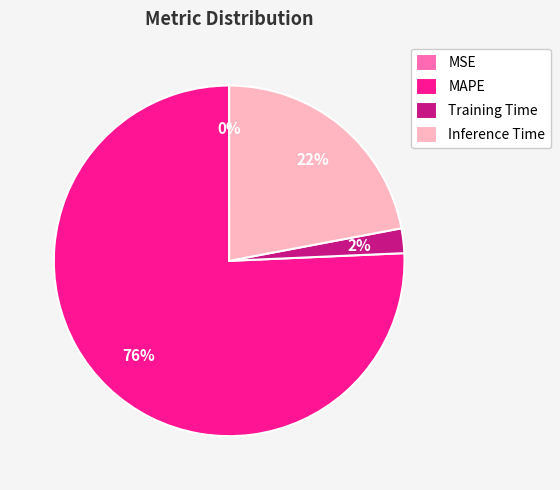

To the nearest percent, what is the combined percentage of MAPE and Inference Time?

98%